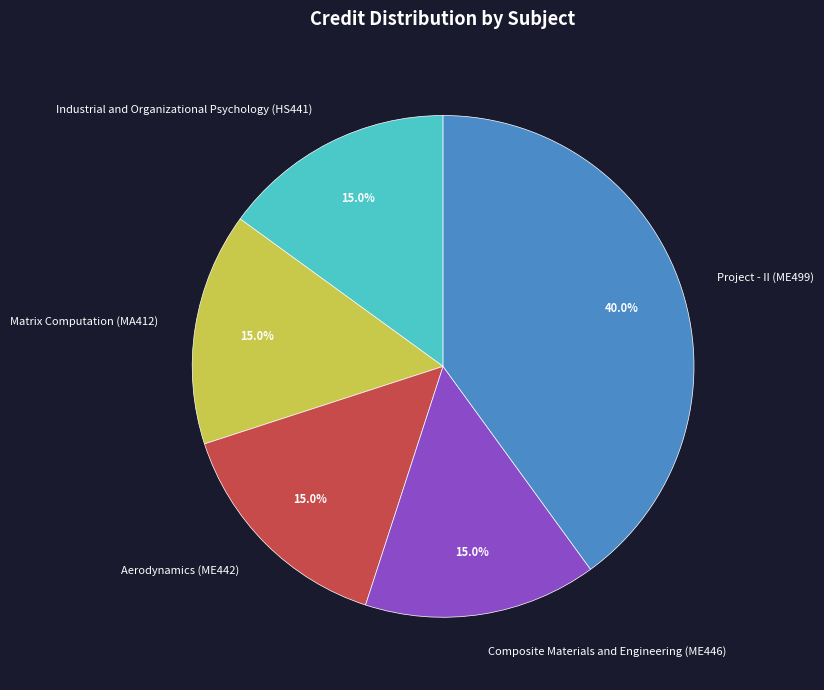

What is the largest slice in the pie chart?

Project - II (ME499)